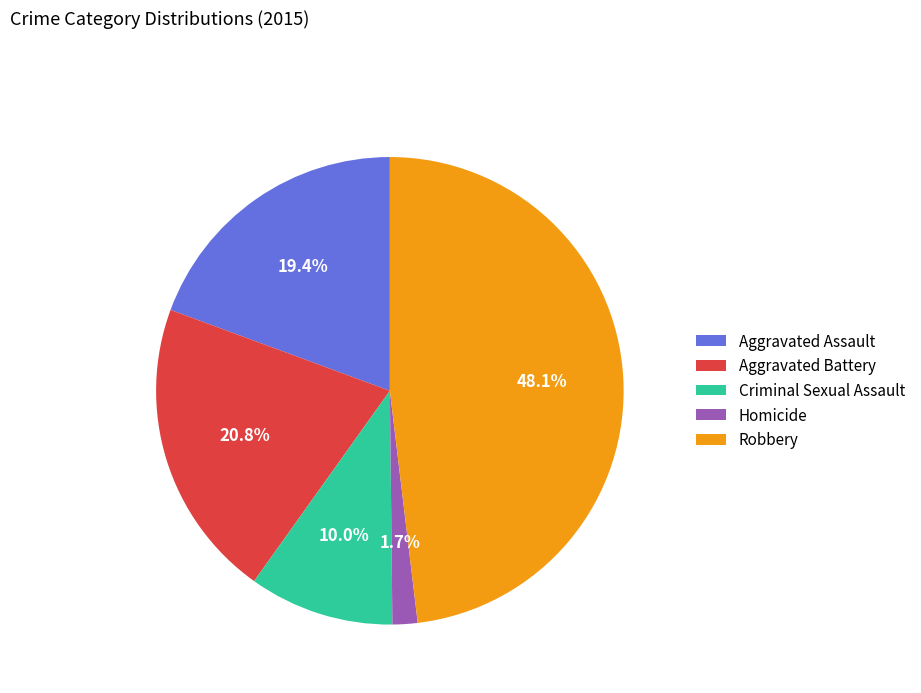

What portion of the pie excludes Robbery?

51.9%